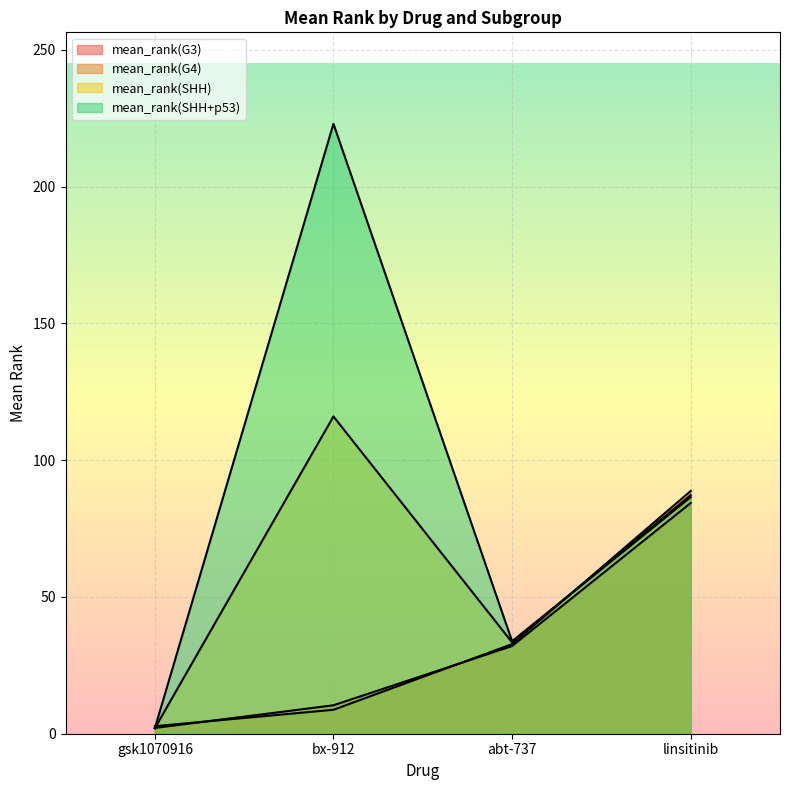

At which category is the sum across all series the highest?

bx-912